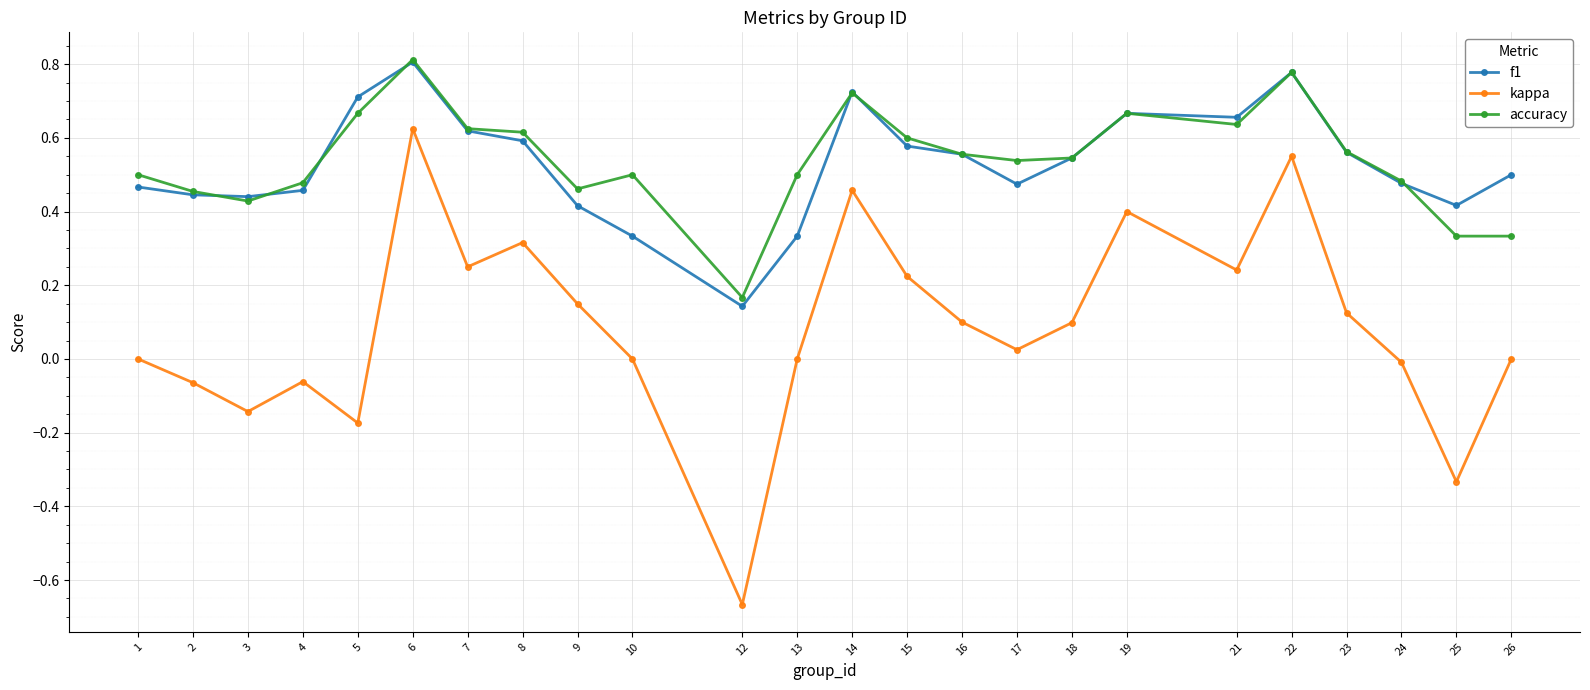

Which series has the widest spread of values?

kappa